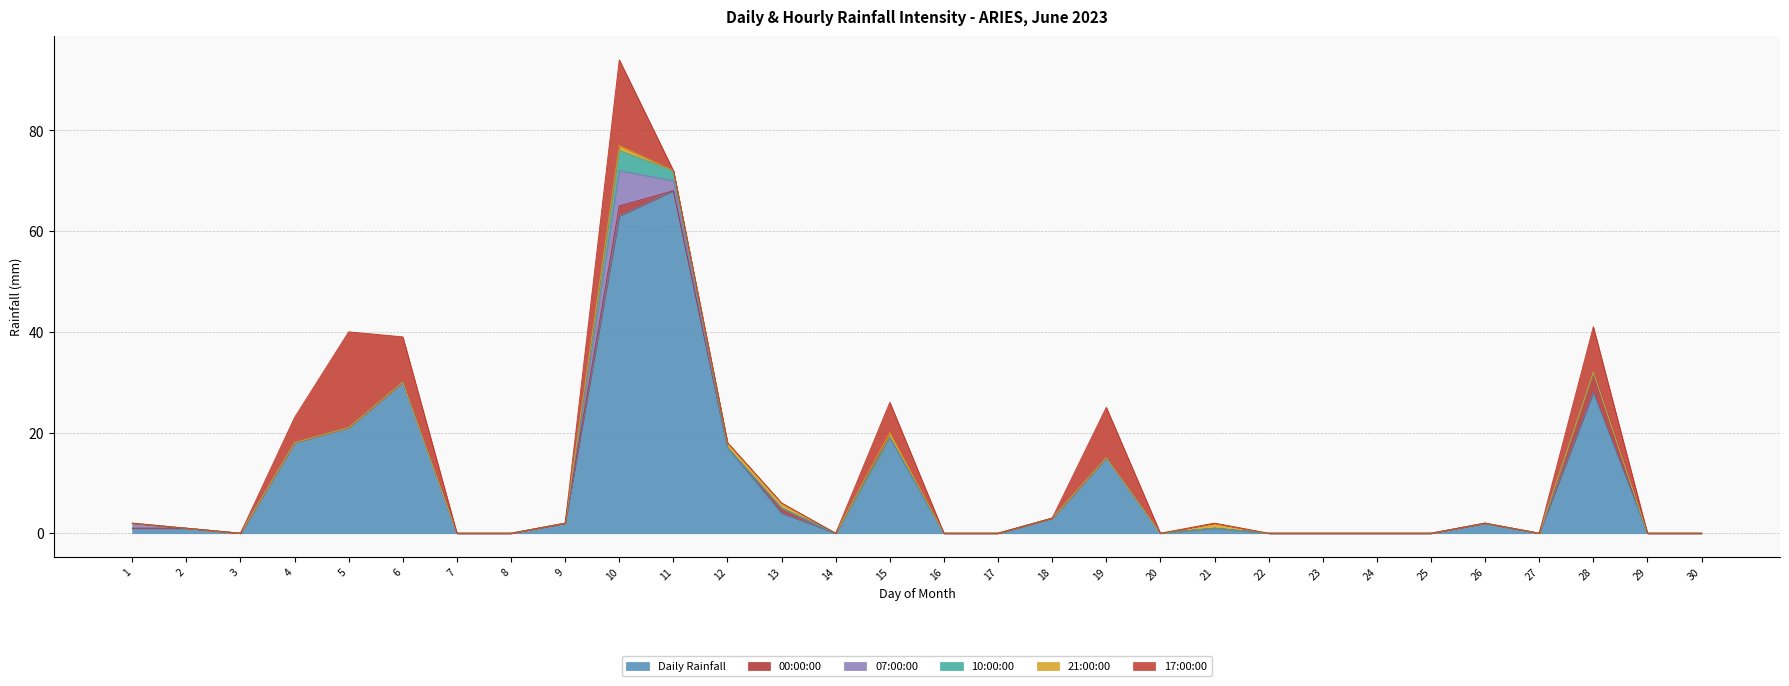

What is the total value across all series at 5?

40